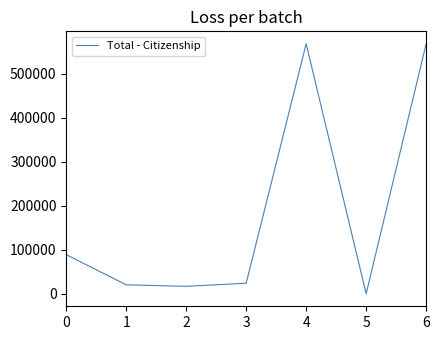

What is the smallest value displayed?

165